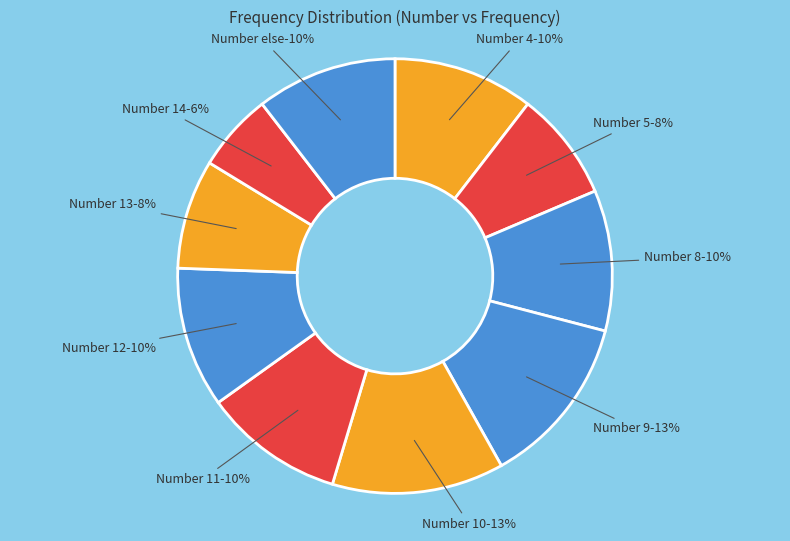

Between 8 and 9, which is larger?

9